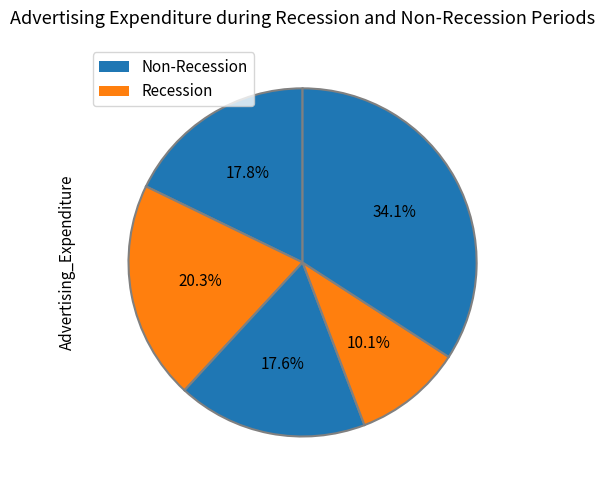

Count the number of slices in the pie.

5